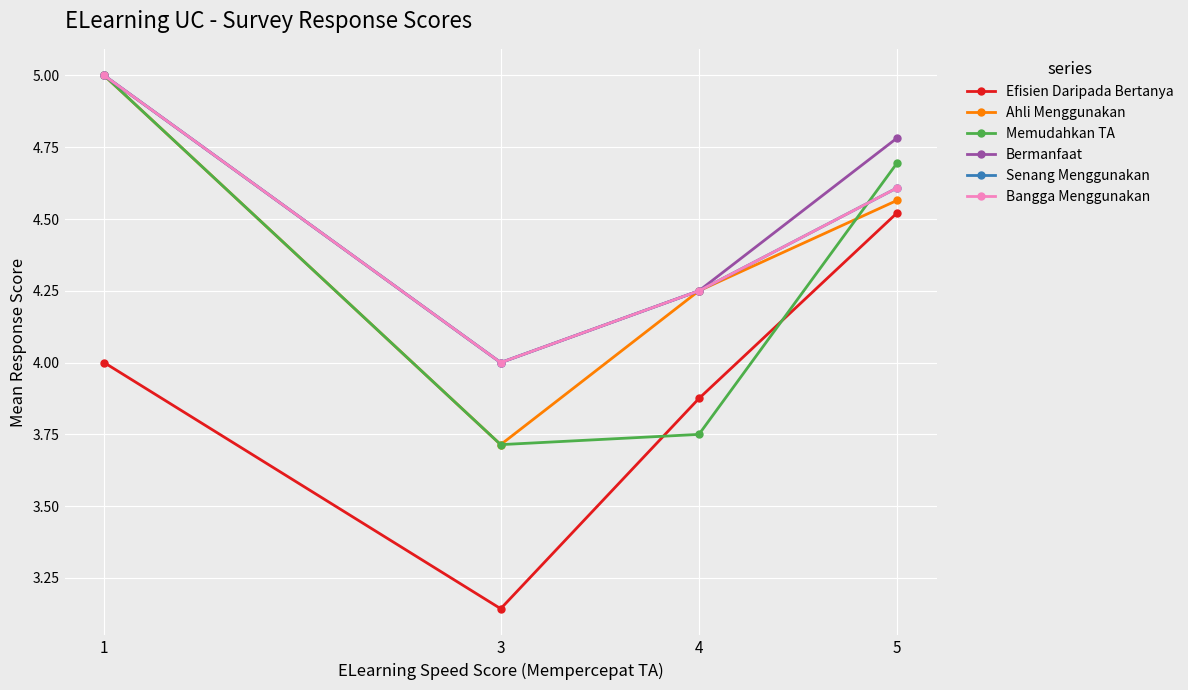

How many lines are shown in the chart?

6